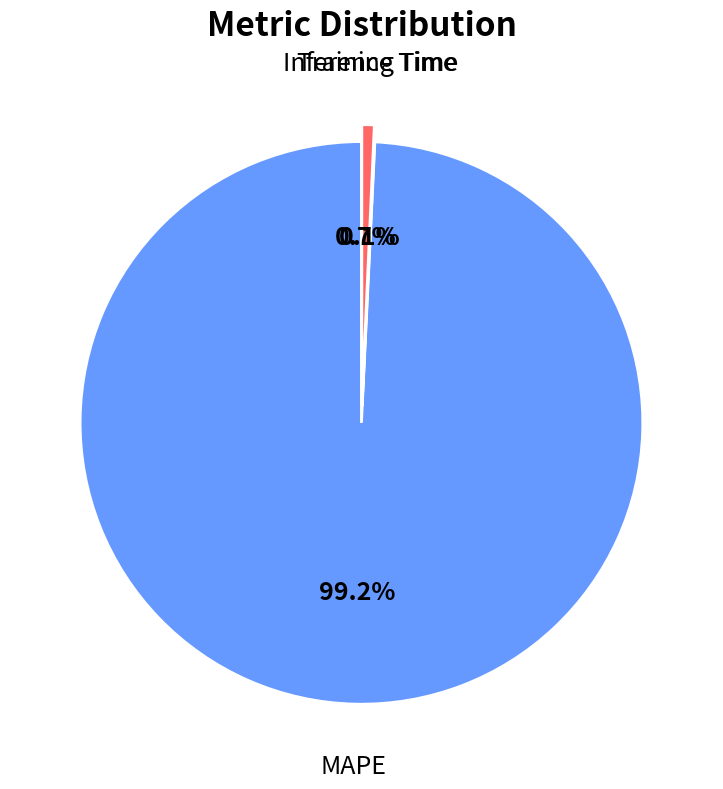

Which category accounts for the majority?

MAPE